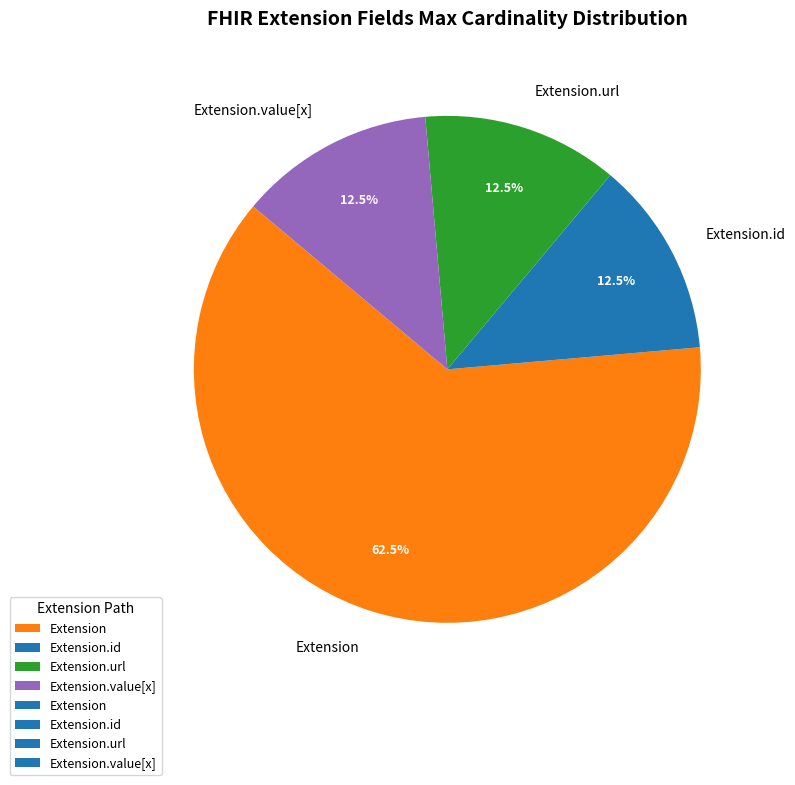

What is the ratio of the value at Extension.id to the value at Extension.value[x]?

1.0